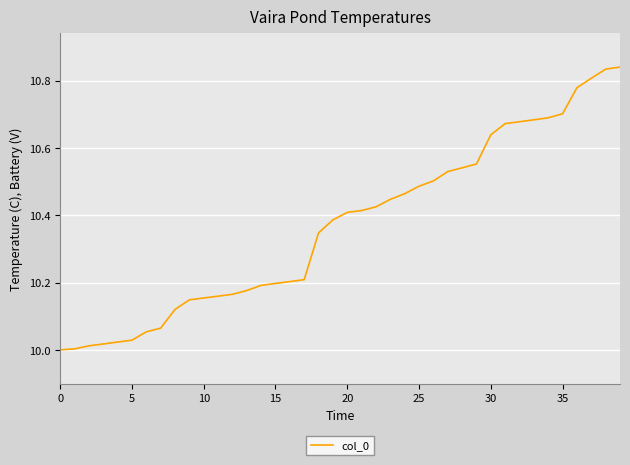

Does the chart have visible grid lines?

Yes